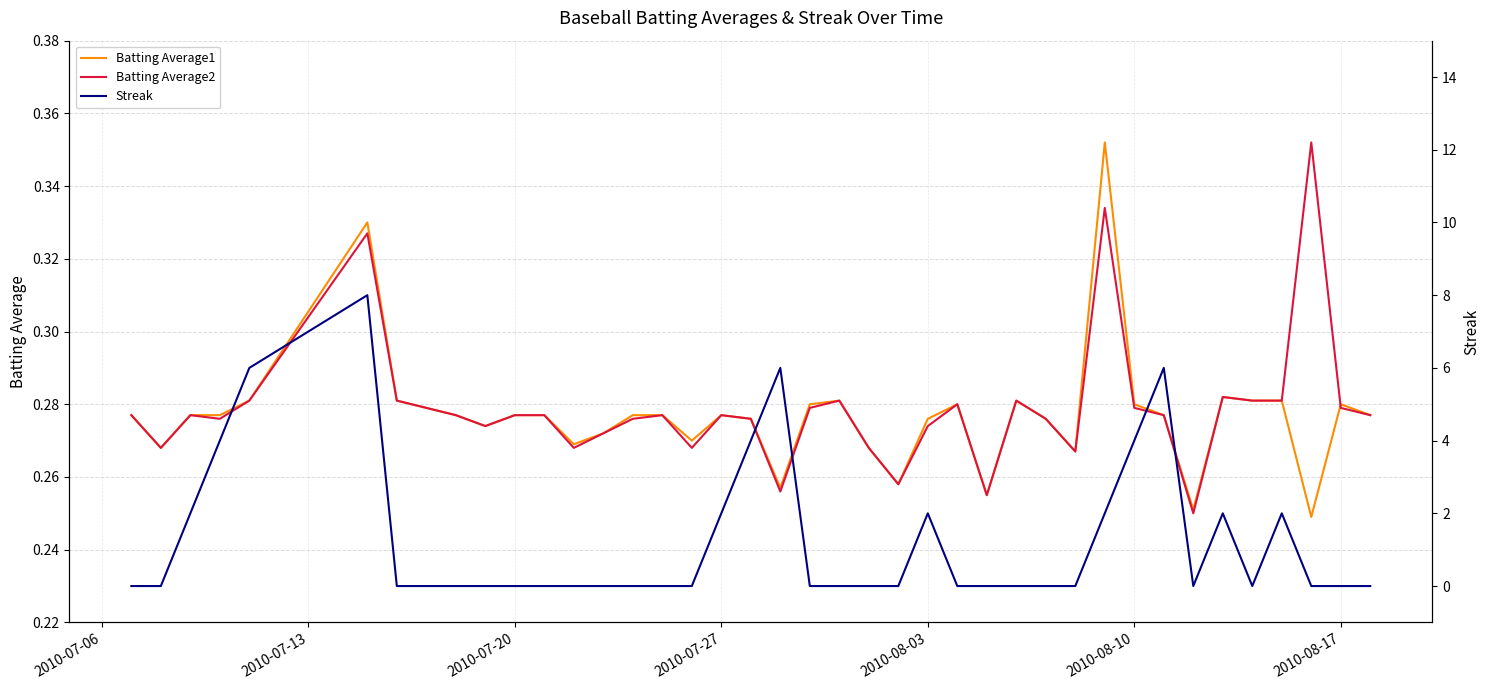

List the series in order of their peak value, highest first.

Streak, Batting Average1, Batting Average2